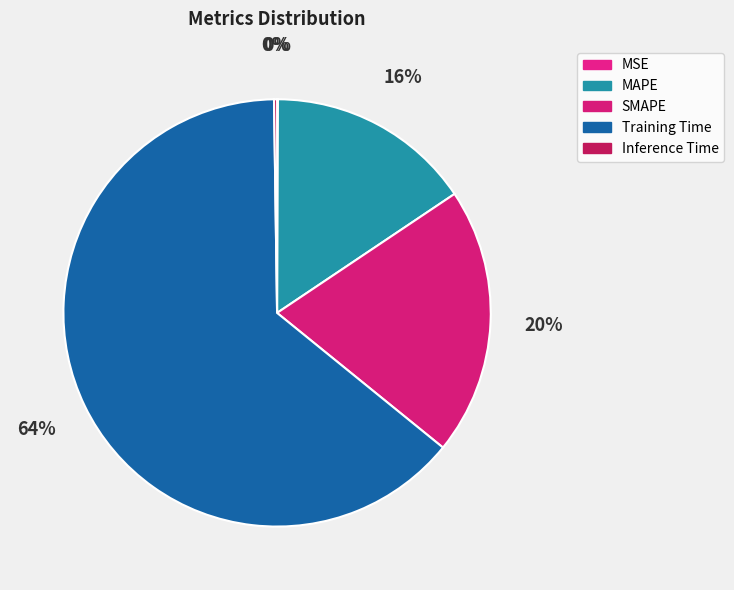

How many slices are in this pie chart?

5